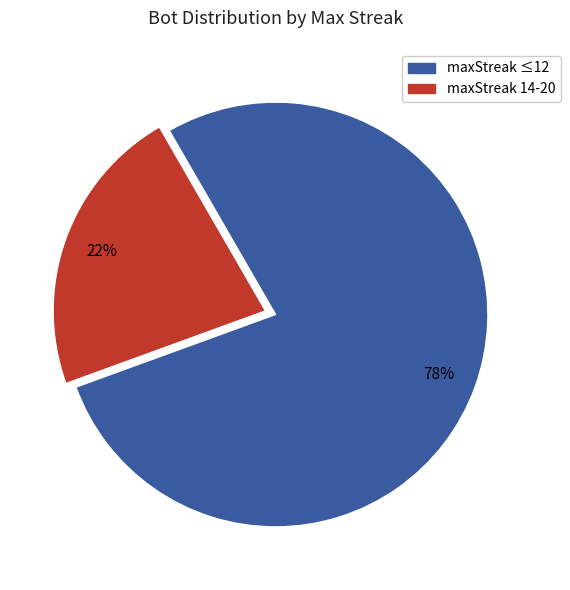

Is there any slice that represents more than half of the pie?

Yes